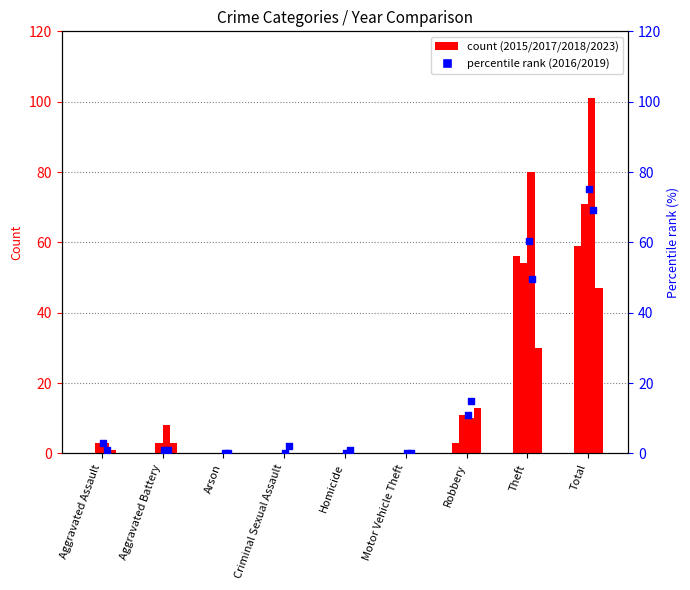

At which category is the sum across all series the highest?

Total